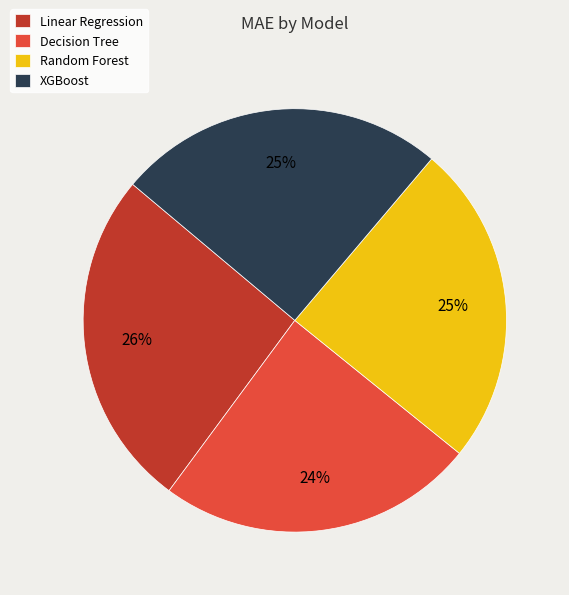

Approximately how many times larger is the value at XGBoost compared to Decision Tree?

1.0